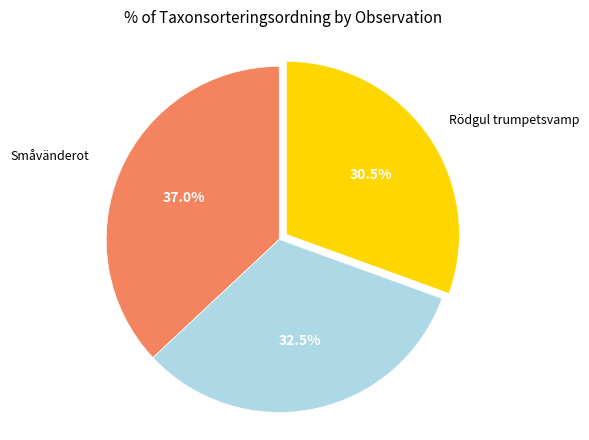

Is there a majority slice in this chart?

No